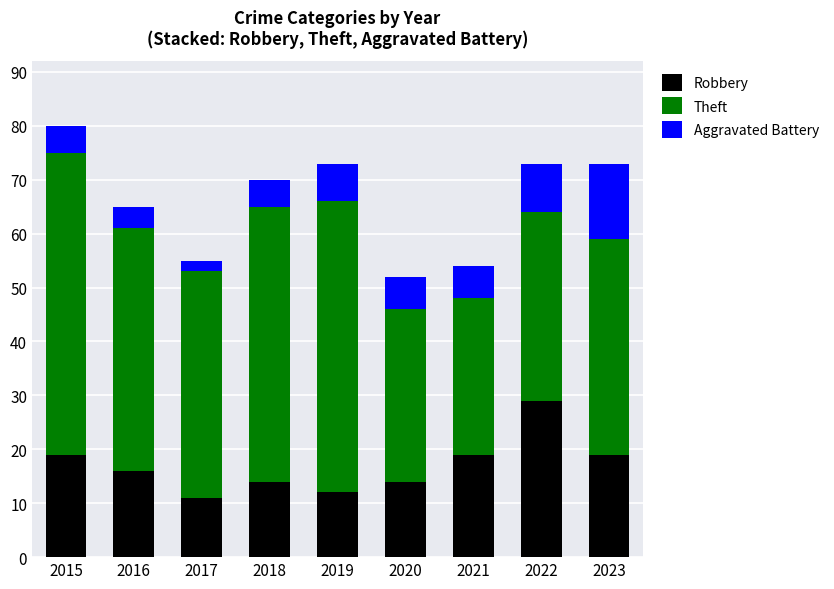

At which category is the sum across all series the highest?

2015